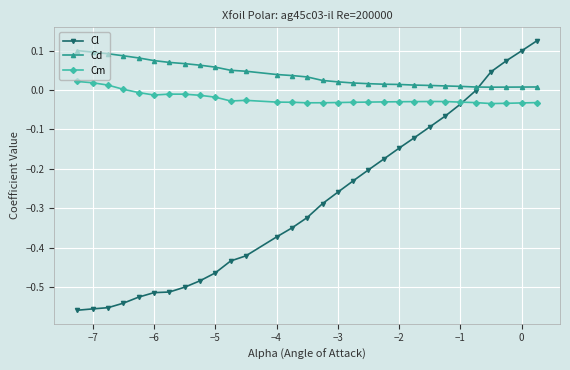

Which series has the largest total across all categories?

Cd